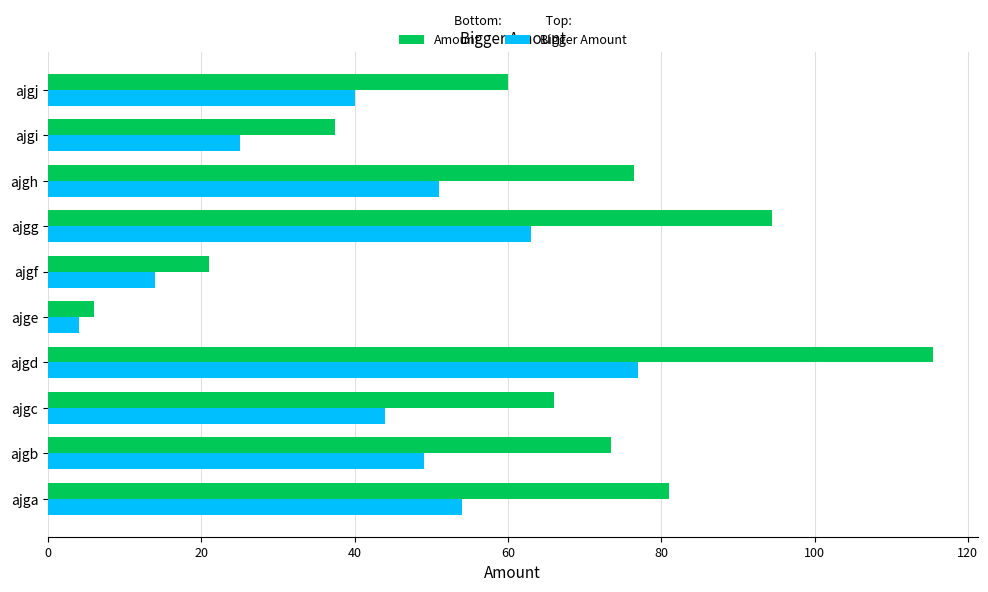

What is the difference between the highest and lowest values at ajgh?

25.5